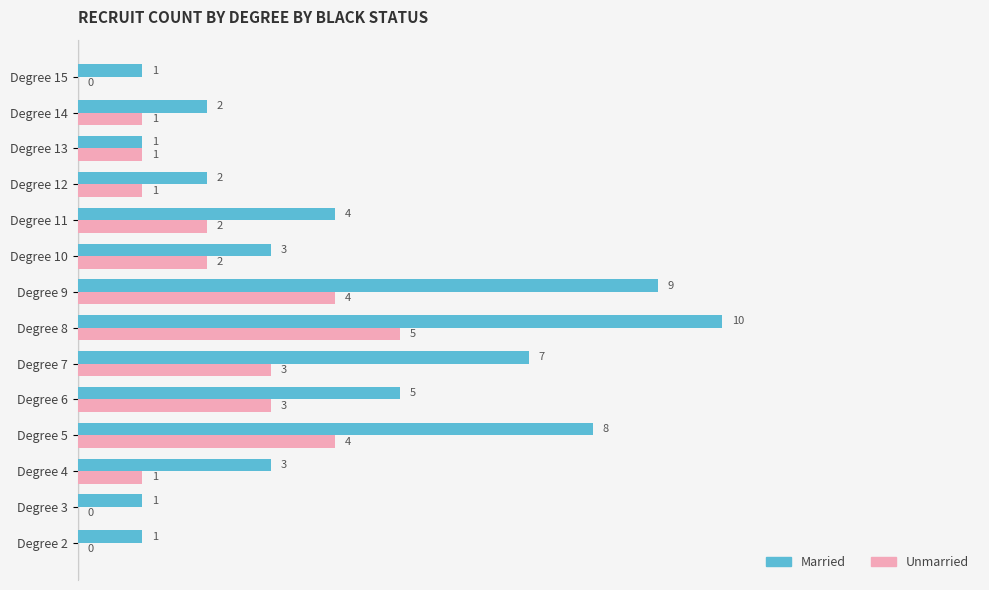

What is the maximum value shown in the chart?

10